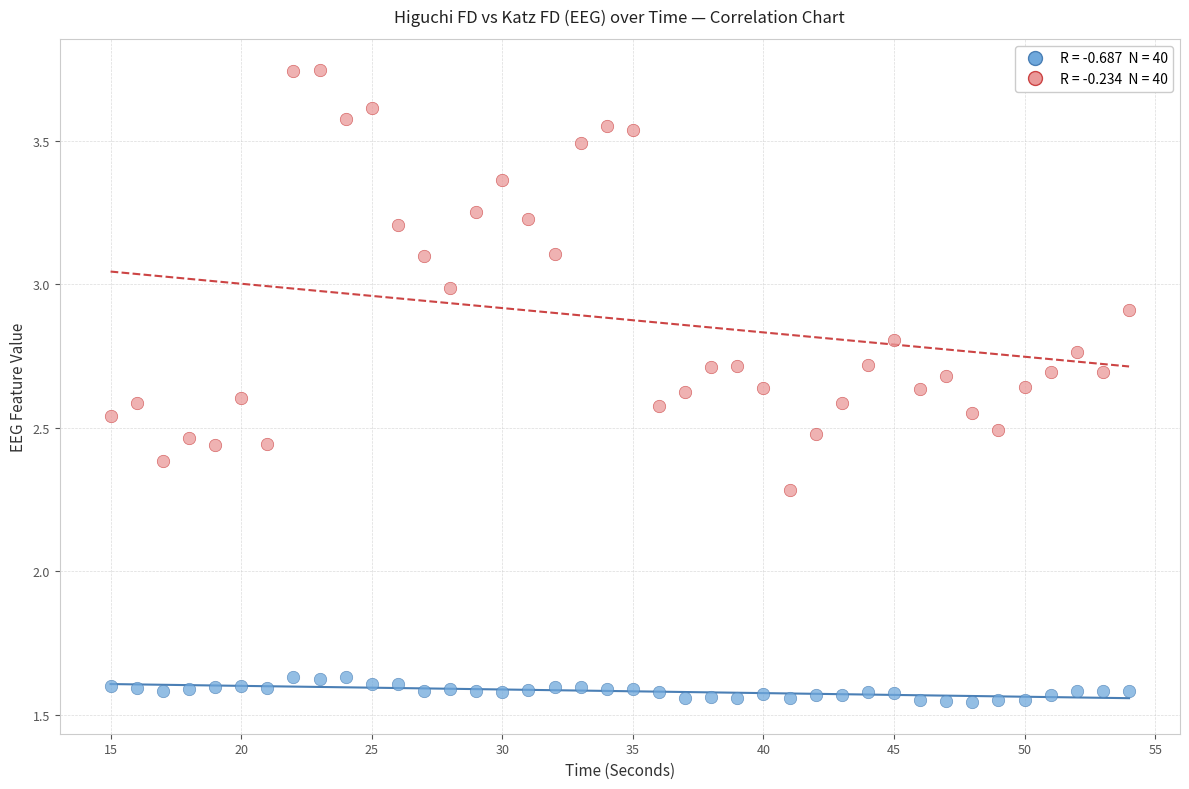

Across all series, what Y value is closest to 2?

2.3